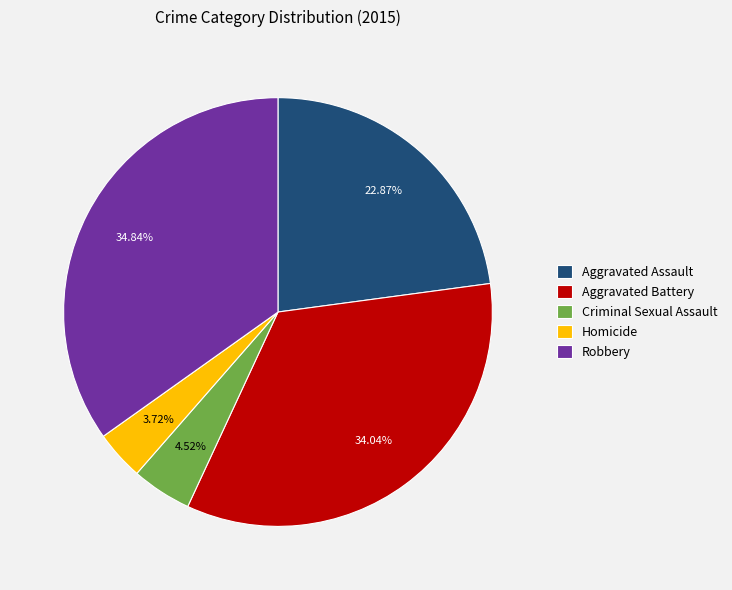

Is it true that Aggravated Battery is 34% of the pie?

True